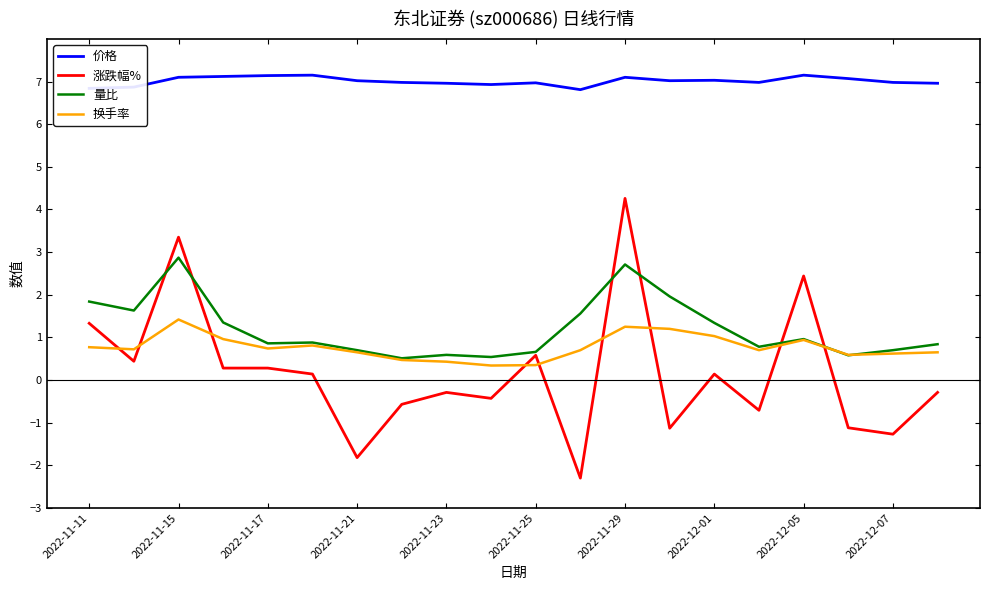

Which series has the largest total across all categories?

价格